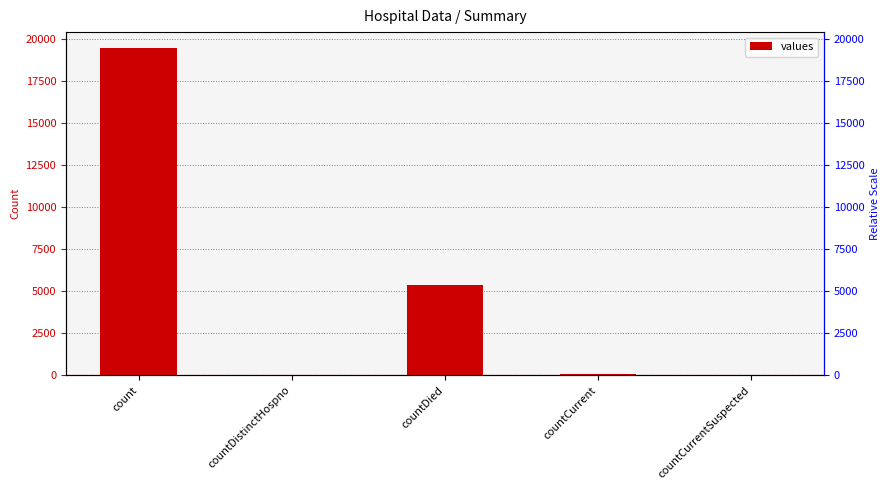

Reading left to right, what are all the values shown in this chart?

count=19420	countDistinctHospno=38	countDied=5357	countCurrent=60	countCurrentSuspected=0